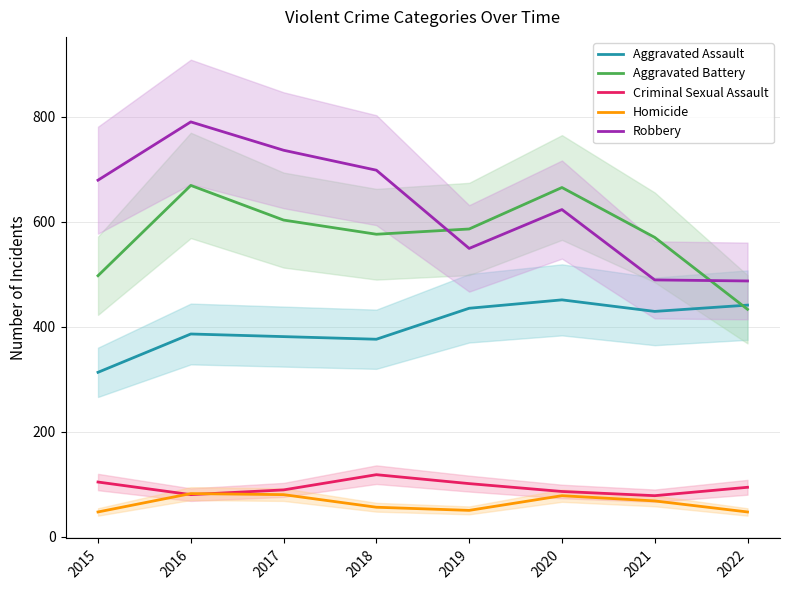

At which category does Homicide reach its first local peak?

2016